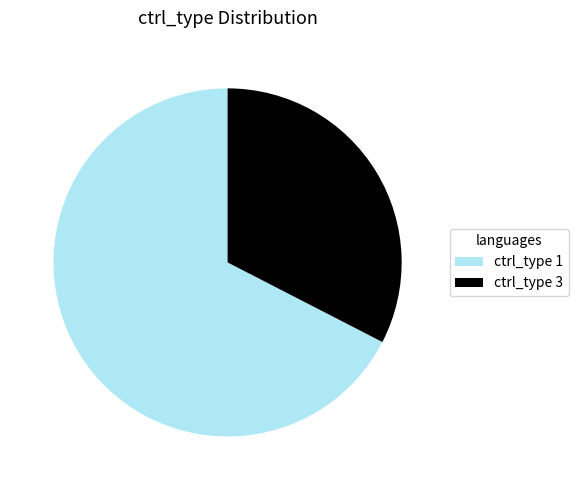

Do ctrl_type 3 and ctrl_type 1 together represent more than half of the pie?

Yes